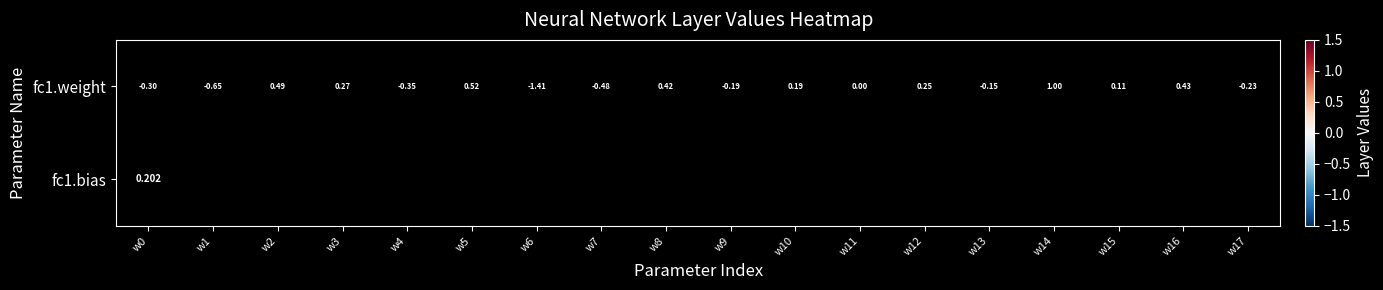

How many negative values does the fc1.weight series have?

8